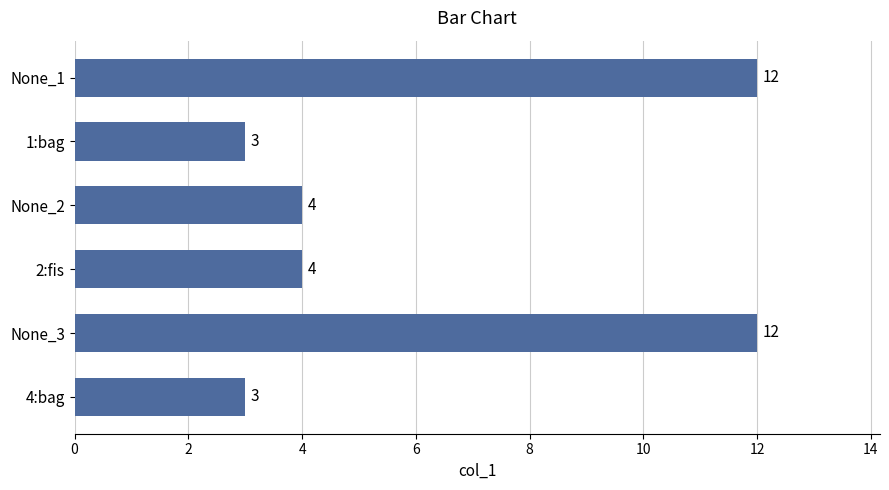

Count the number of categories in the chart.

6